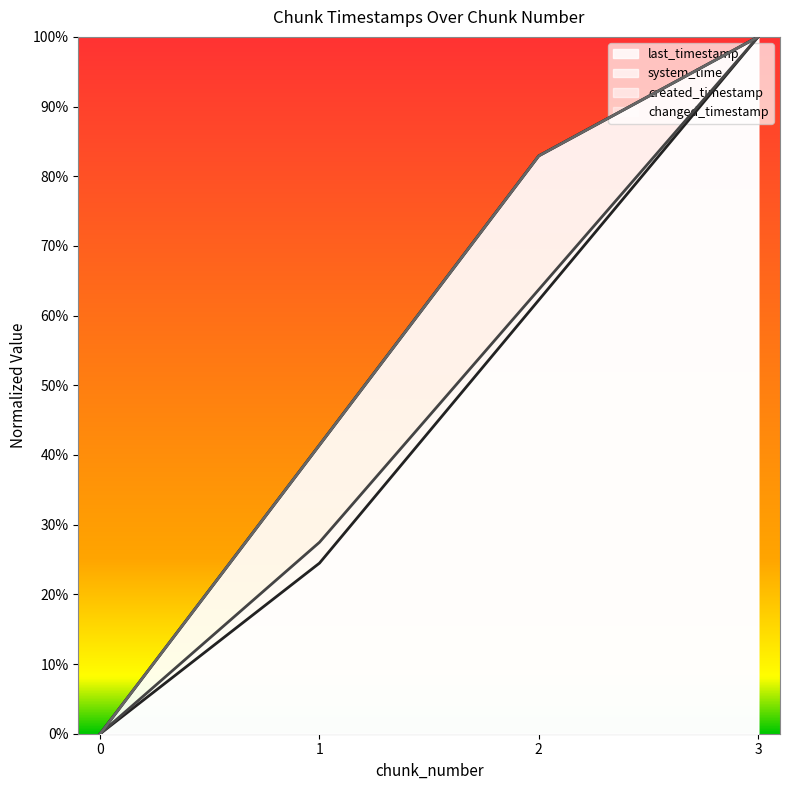

Rank the series at 2 from lowest to highest value.

system_time, created_timestamp, last_timestamp, changed_timestamp